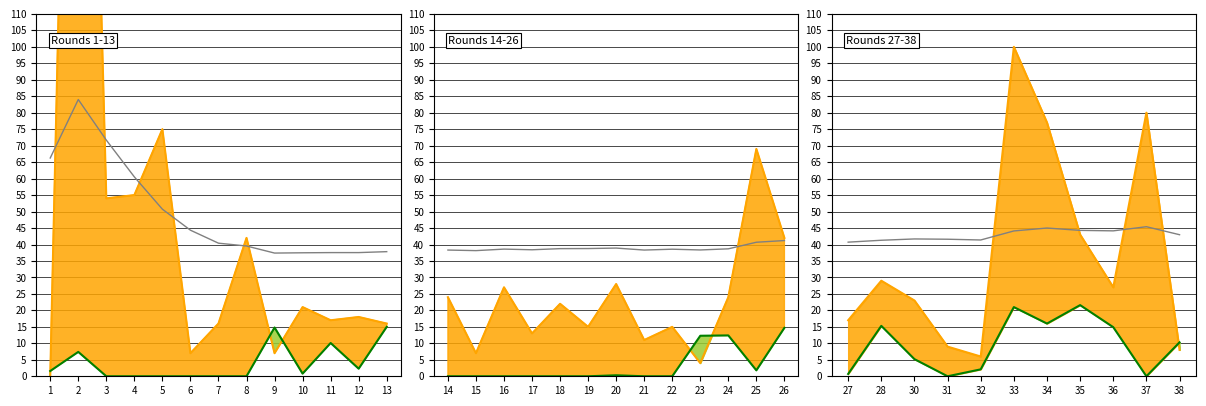

Which series ends up on top after the final intersection of transfers_in and creativity?

creativity